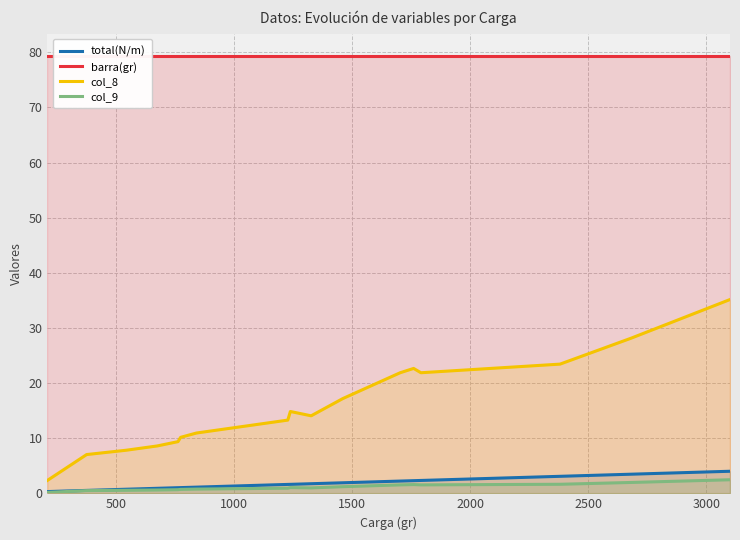

True or false: col_8 and barra(gr) intersect in this chart.

False